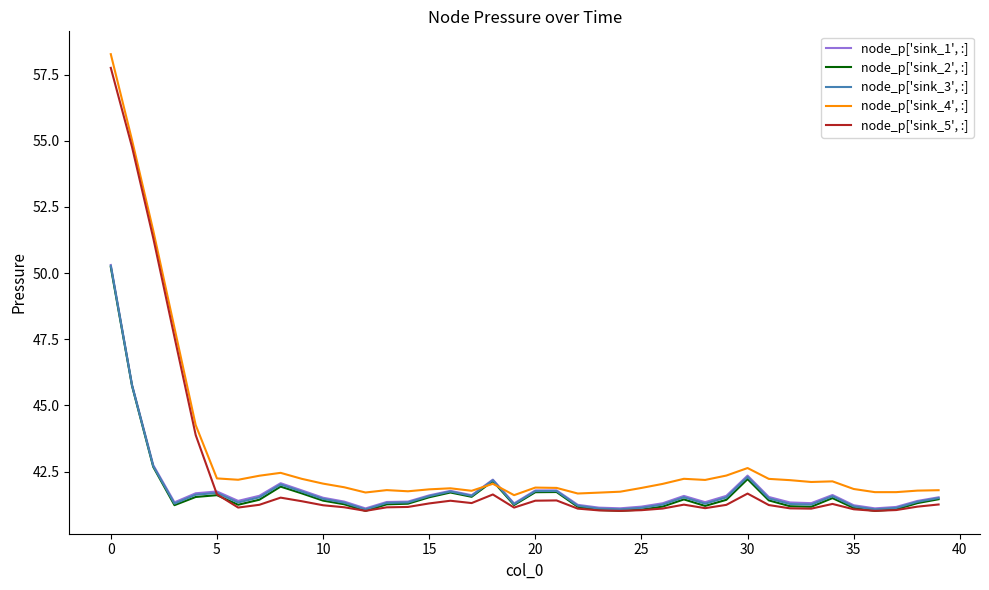

List the series in order of their peak value, highest first.

node_p['sink_4', :], node_p['sink_5', :], node_p['sink_1', :], node_p['sink_3', :], node_p['sink_2', :]